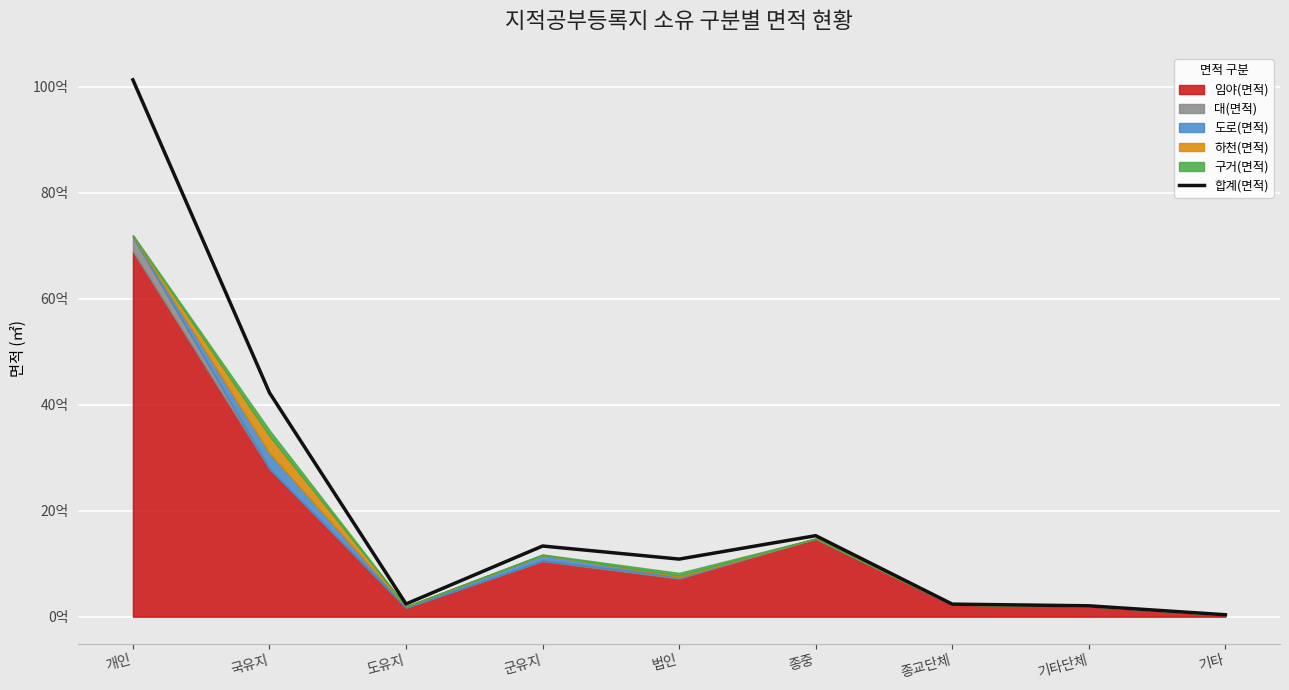

What is the smallest value displayed?

37216195.4